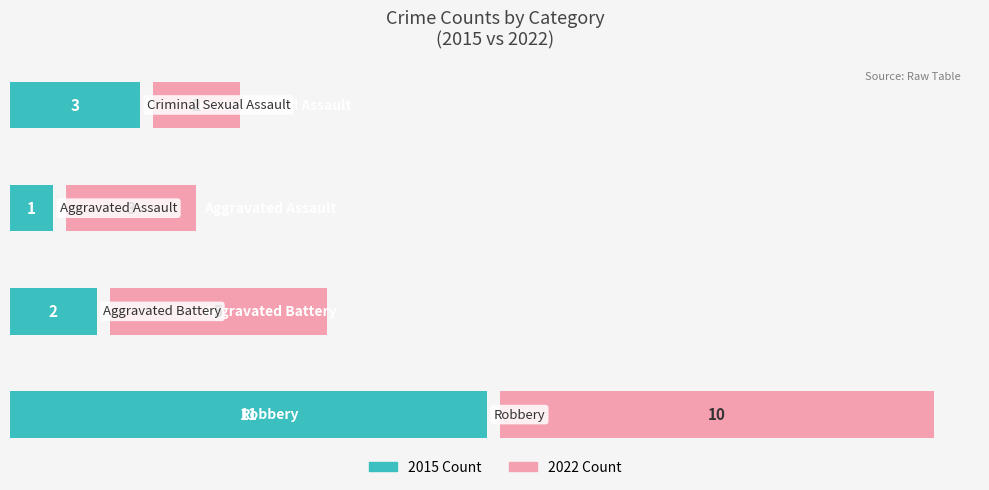

What is the minimum value for 2022 Count?

2